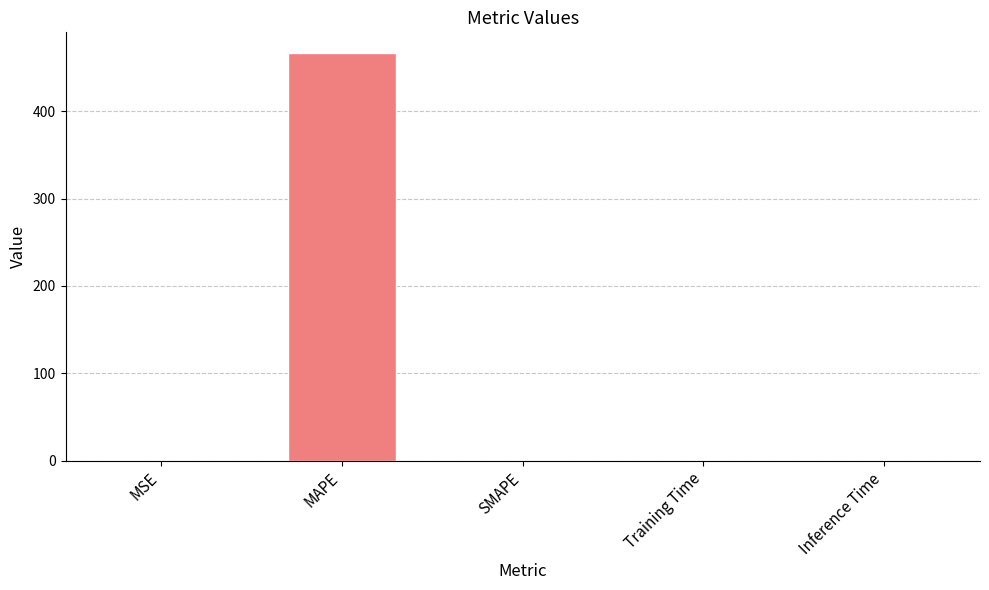

Which category has the highest value across all series?

MAPE